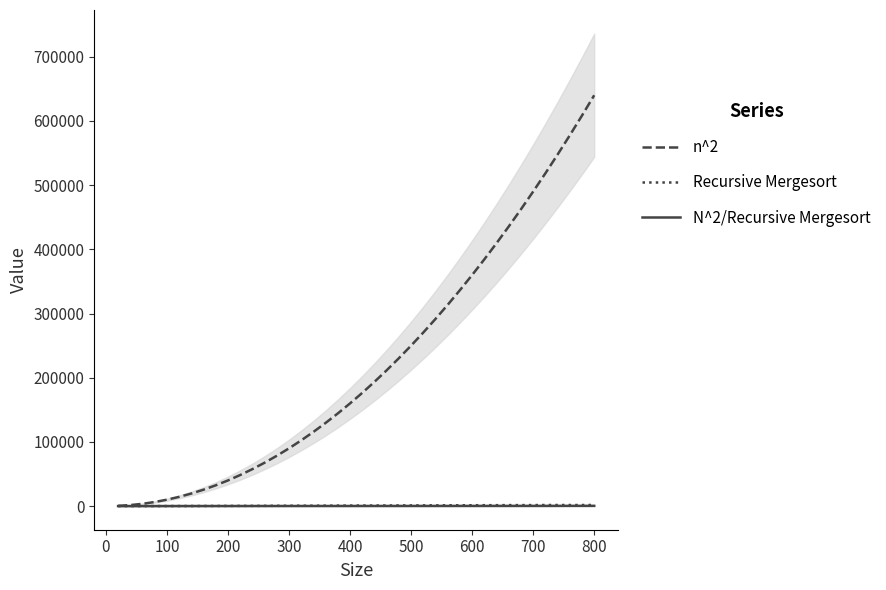

What is the label of the 20th point from the left?

400